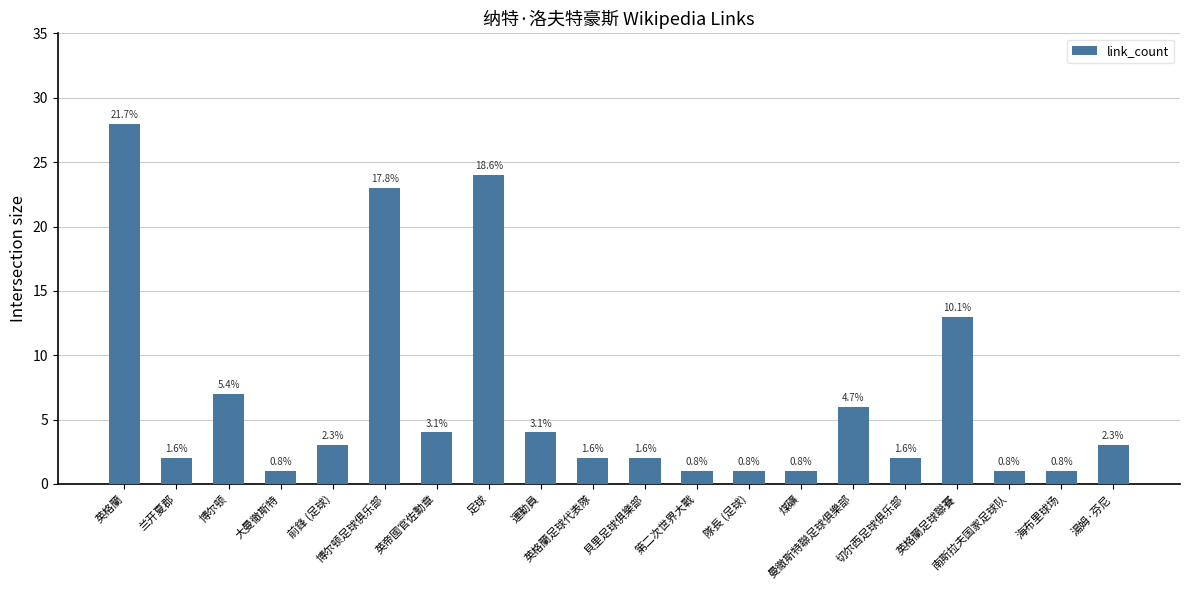

What is the average value?

6